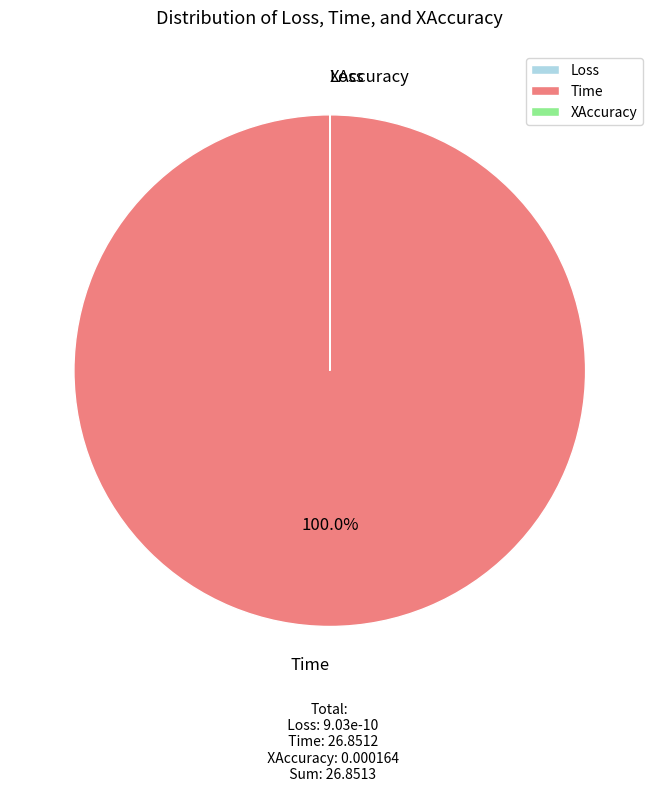

What is the majority slice?

Time